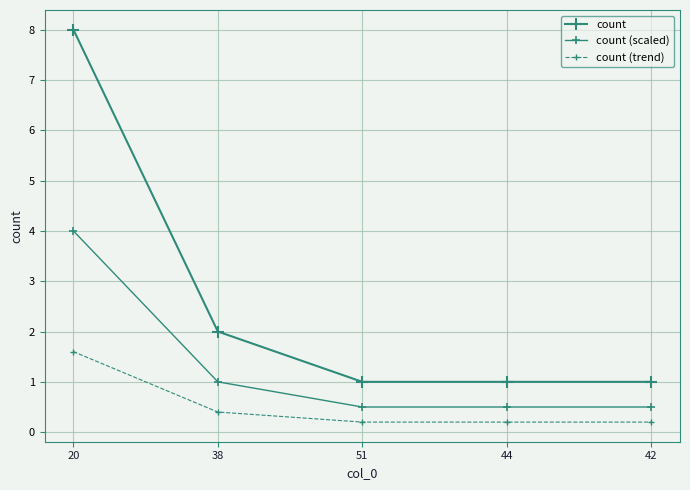

Which series has the largest total across all categories?

count